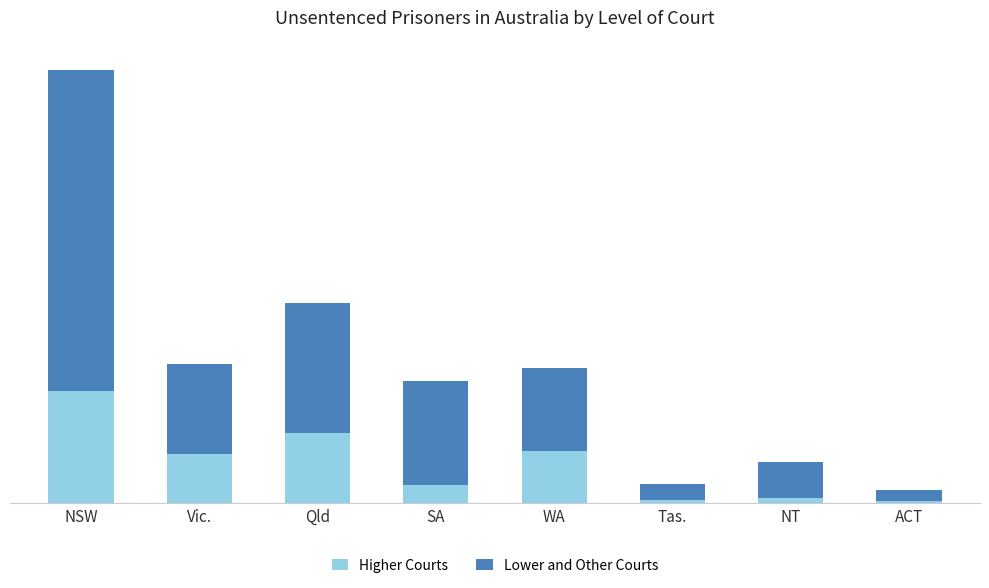

Are the bars grouped side by side (vs. stacked)?

No